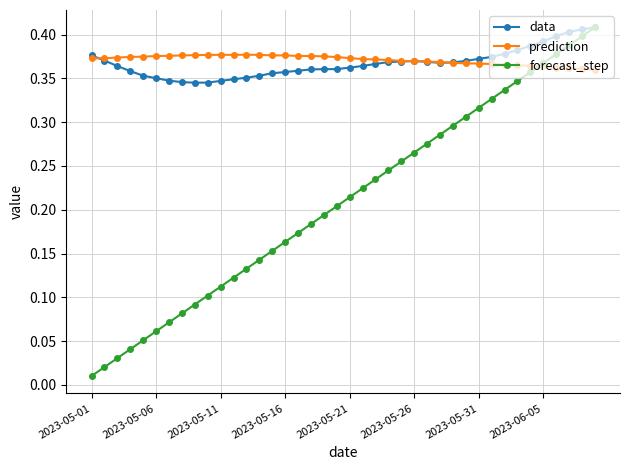

True or false: forecast_step has more than 0 points higher than both neighbors.

False